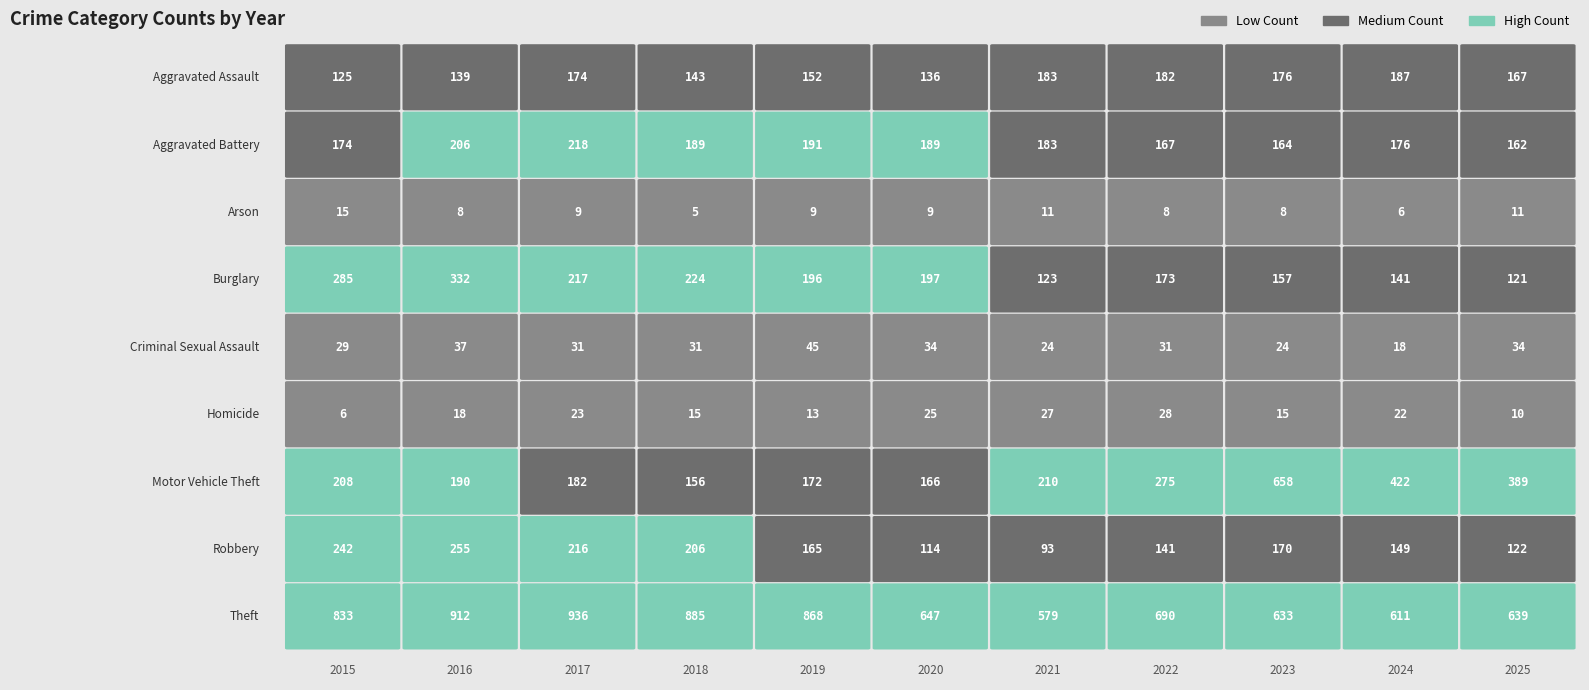

How many data points does each series have?

11